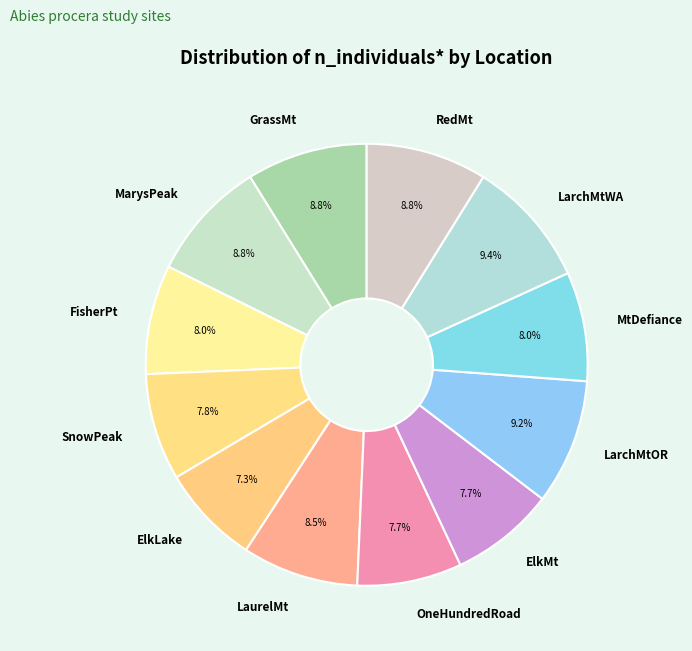

Which has a higher value, RedMt or LarchMtWA?

LarchMtWA